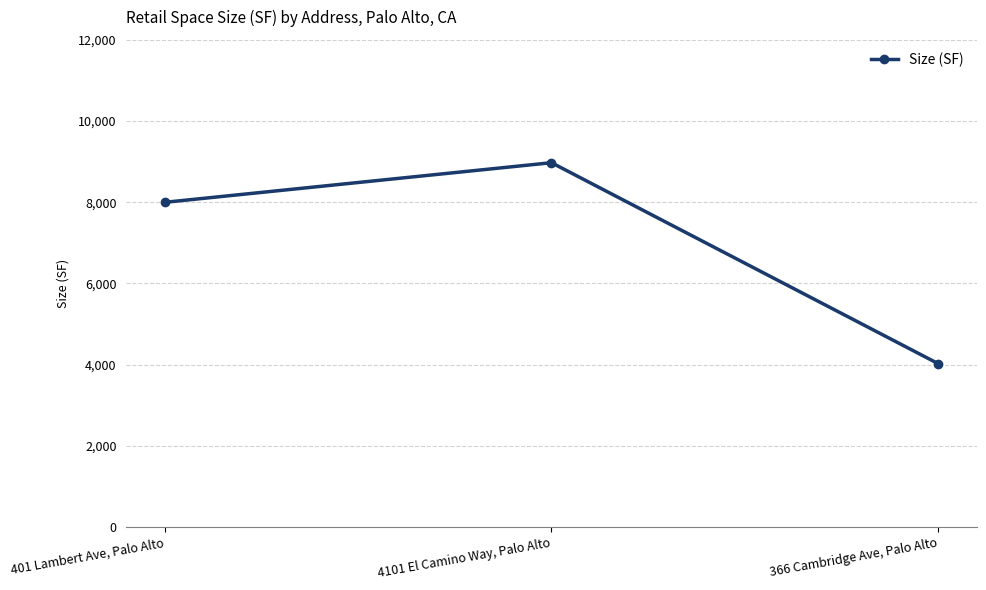

How many distinct data groups are displayed?

1